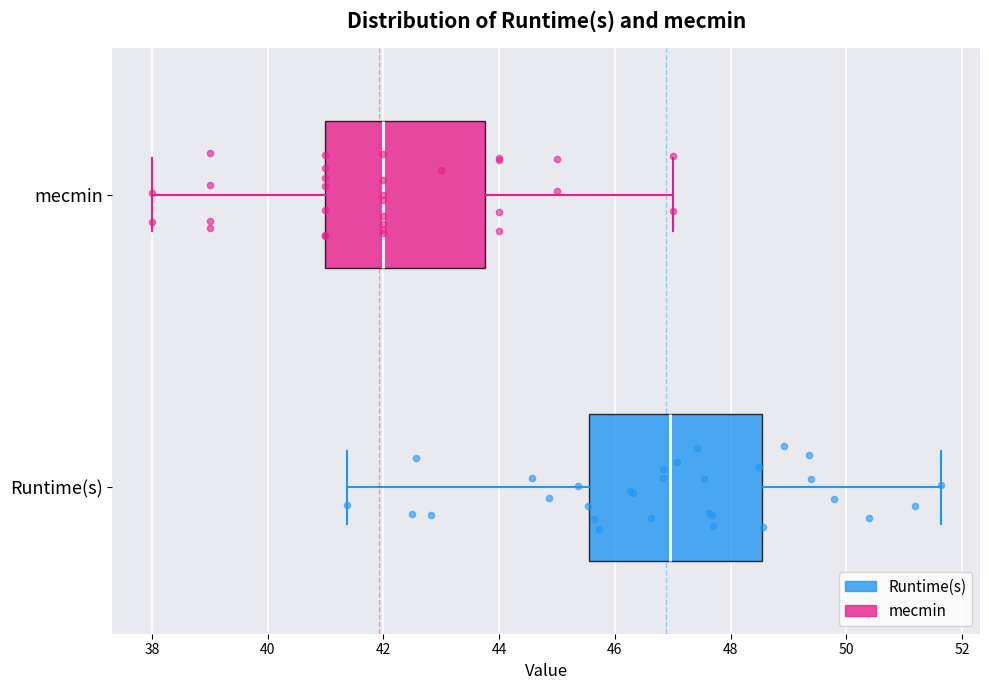

Reading bottom to top, read every box against the x-axis: the position of its median line, the range the box covers, and the ends of its whiskers. The values are not printed on the chart, so give them approximately, as read against the axis.

Runtime(s): median 47.0, box 45.6 to 48.6, whiskers 41.4 to 51.6
mecmin: median 42.0, box 41.0 to 43.8, whiskers 38.0 to 47.0